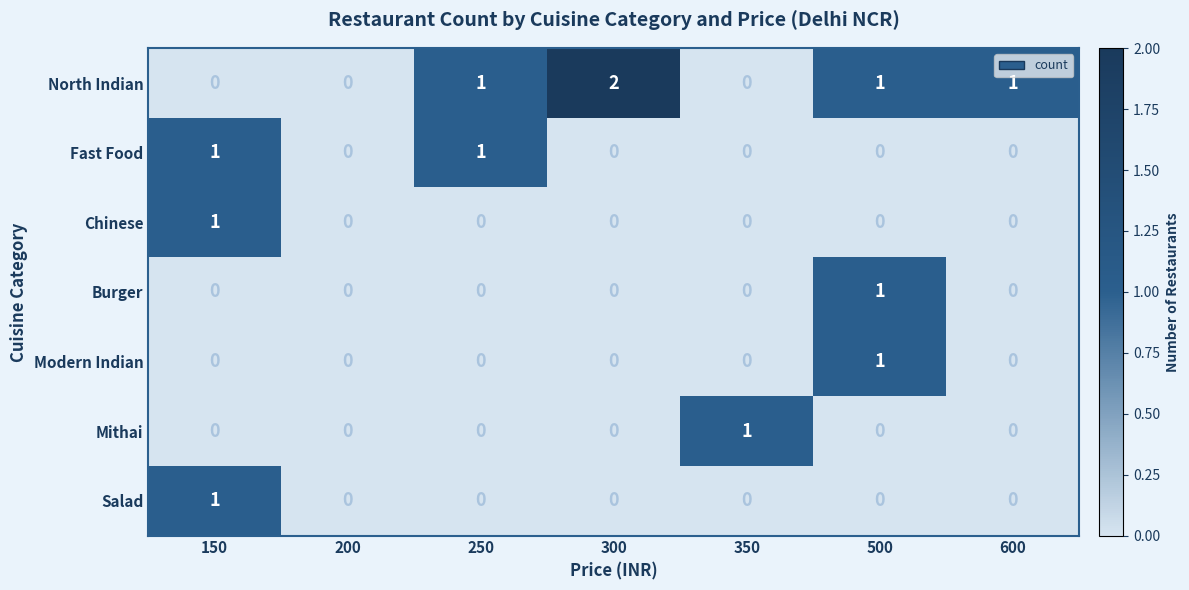

How many Salad values are between 0 and 1?

7